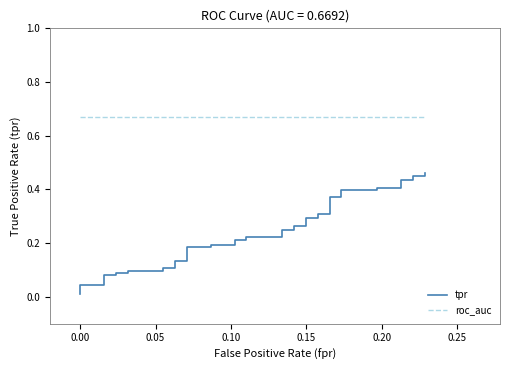

The roc_auc series shows 0.9 at 0.10. True or false?

False